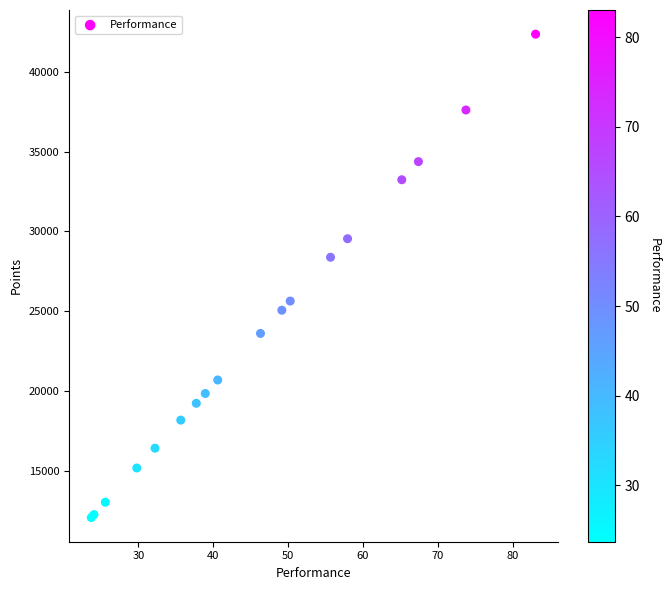

What Y value in the scatter plot is closest to 27220?

28385